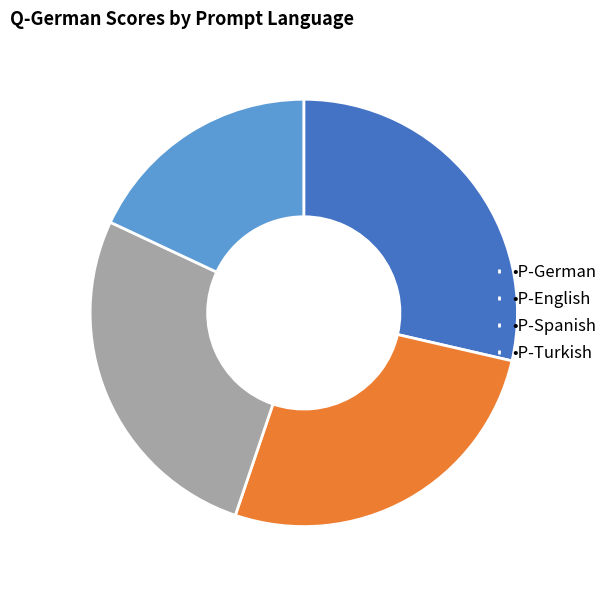

How many segments does this pie chart have?

4